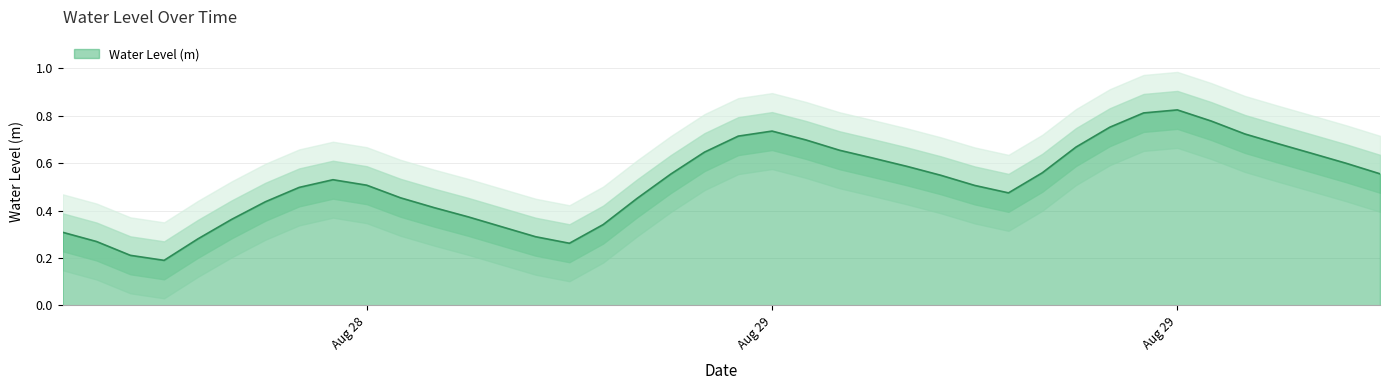

Is it true that the value at 2023-08-28 16:00:00 is 0.5?

False